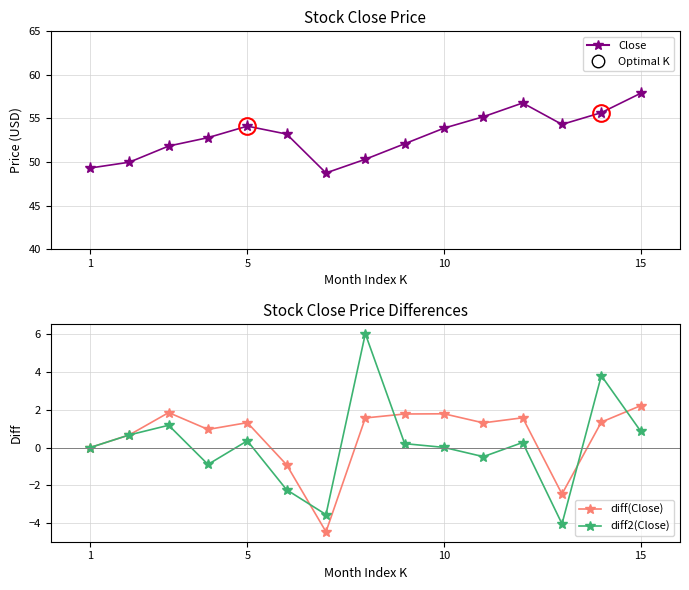

What is the total value across all series at 15?

61.0